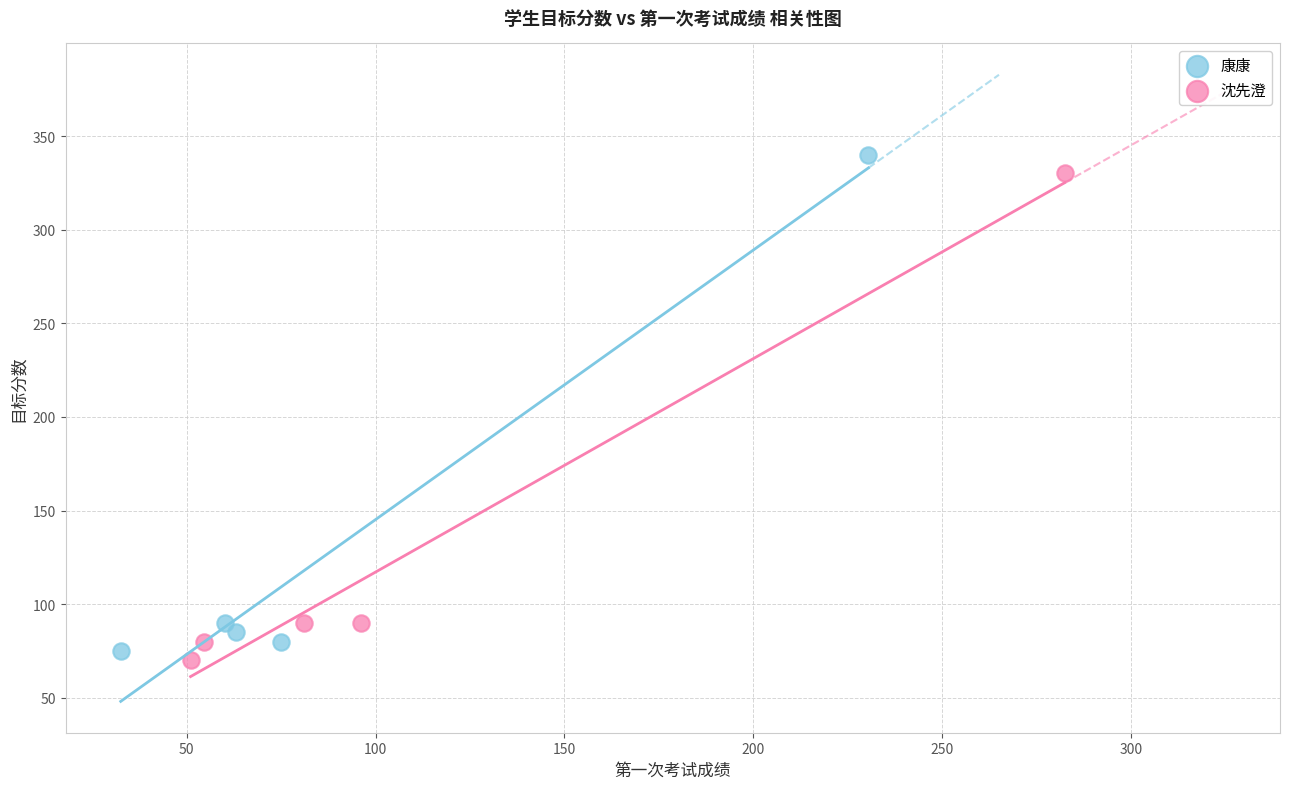

Which series contains the lowest Y value?

沈先澄